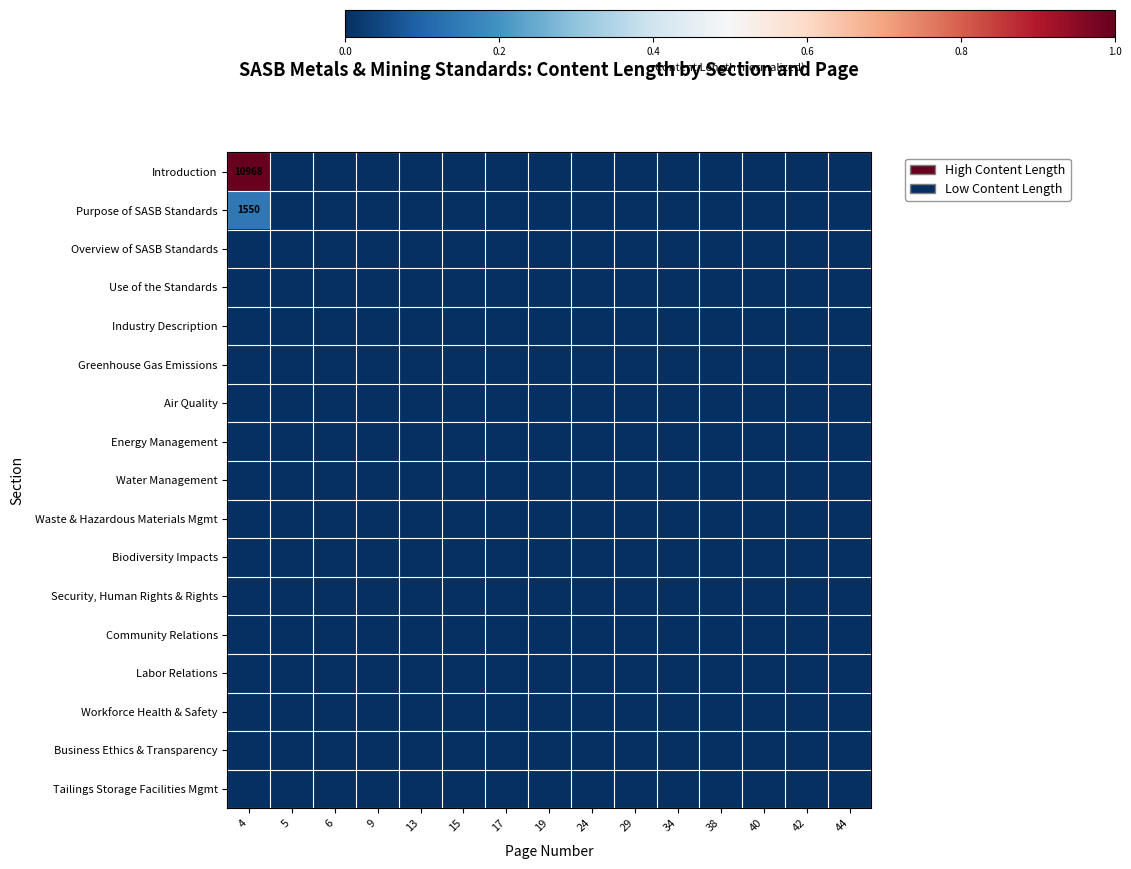

At which category is the sum across all series the highest?

4